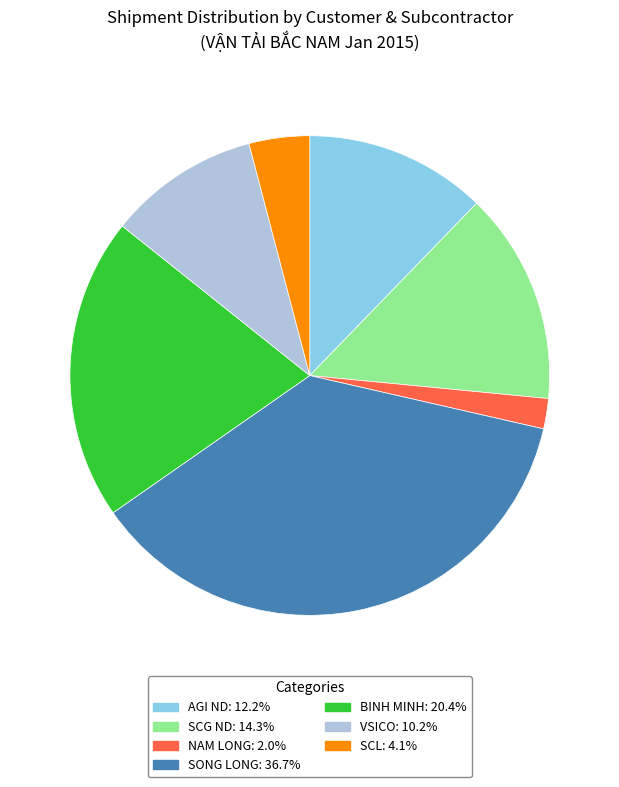

The SCG ND slice represents 29% of the pie. True or false?

False